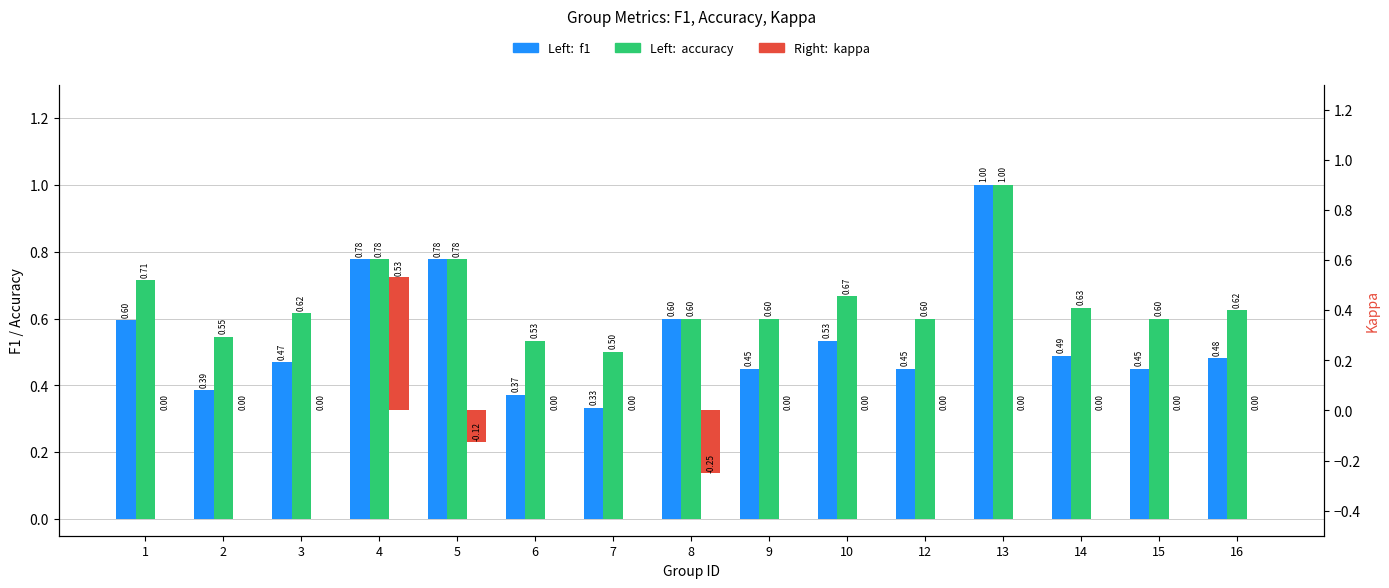

Which series changed the most between 7 and 8?

f1